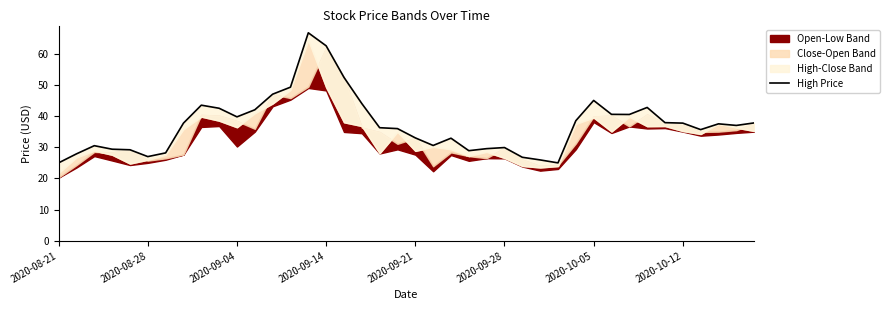

What is the difference between the second highest and second lowest values?

37.5